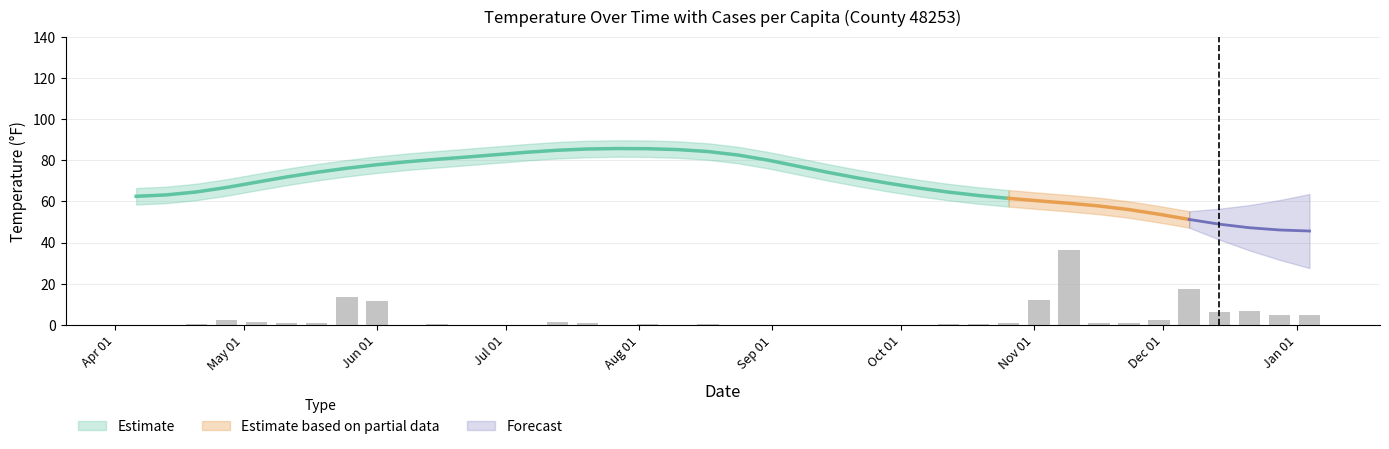

Reading left to right, extract all data points from this chart.

0.1	0.1	0.5	2.5	1.5	1.0	1.2	13.4	11.9	0.0	0.7	0.0	0.0	0.0	1.5	0.9	0.0	0.4	0.0	0.3	0.0	0.0	0.0	0.0	0.0	0.0	0.0	0.5	0.4	0.9	12.3	36.3	1.0	0.7	2.3	17.2	6.3	6.8	4.6	4.7